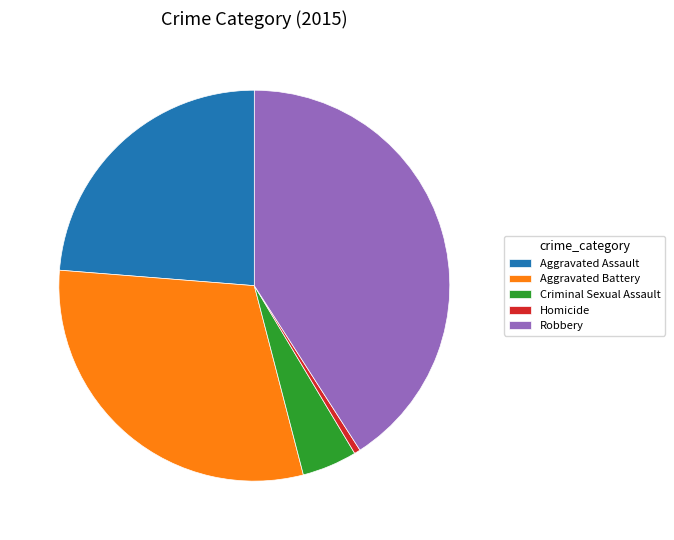

True or false: Homicide accounts for 1% of the total.

True